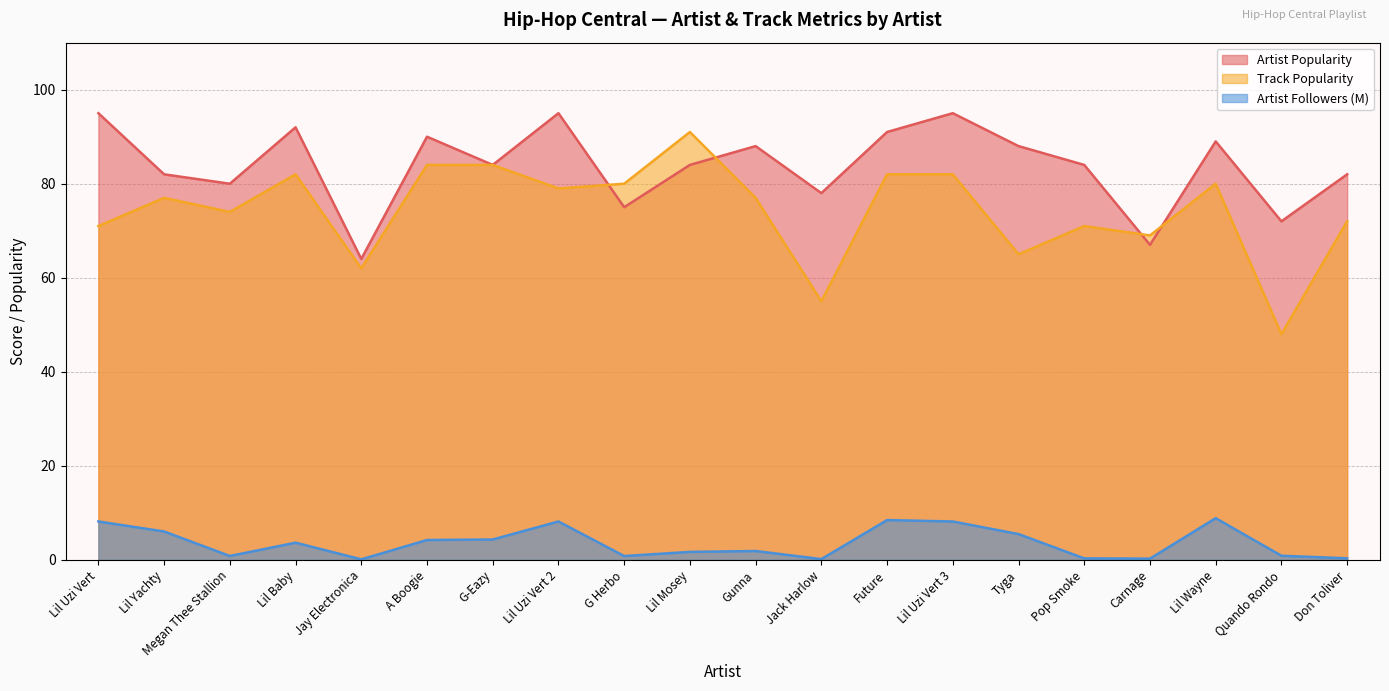

What is the label of the 17th point from the left?

Carnage